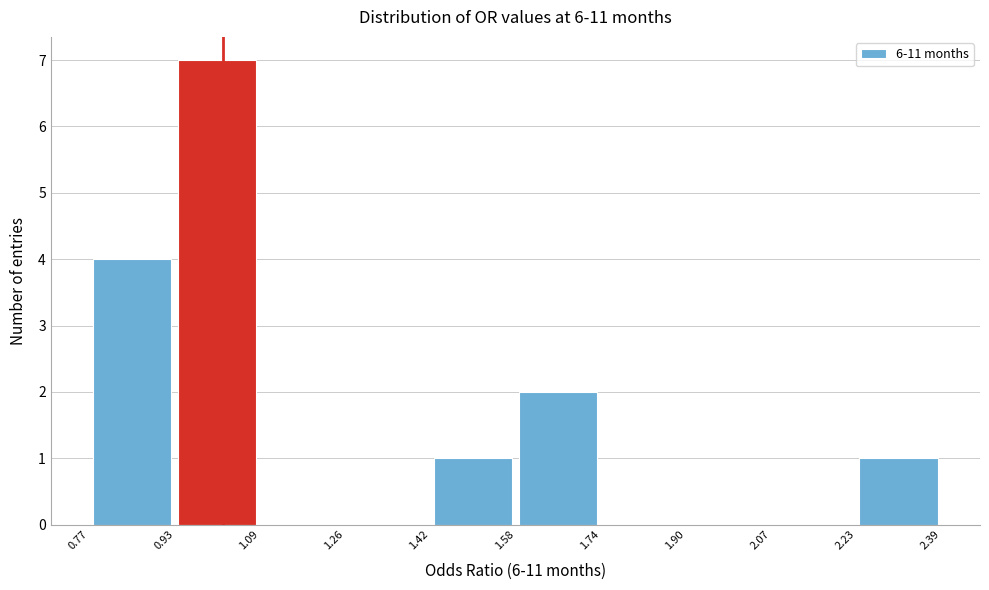

Reading left to right, transcribe this chart: for each bar, give the range it covers on the x-axis and its height. The values are not printed on the chart, so give them approximately, as read against the axis.

0.77 to 0.93: 4
0.93 to 1.09: 7
1.09 to 1.26: 0
1.26 to 1.42: 0
1.42 to 1.58: 1
1.58 to 1.74: 2
1.74 to 1.90: 0
1.90 to 2.07: 0
2.07 to 2.23: 0
2.23 to 2.39: 1